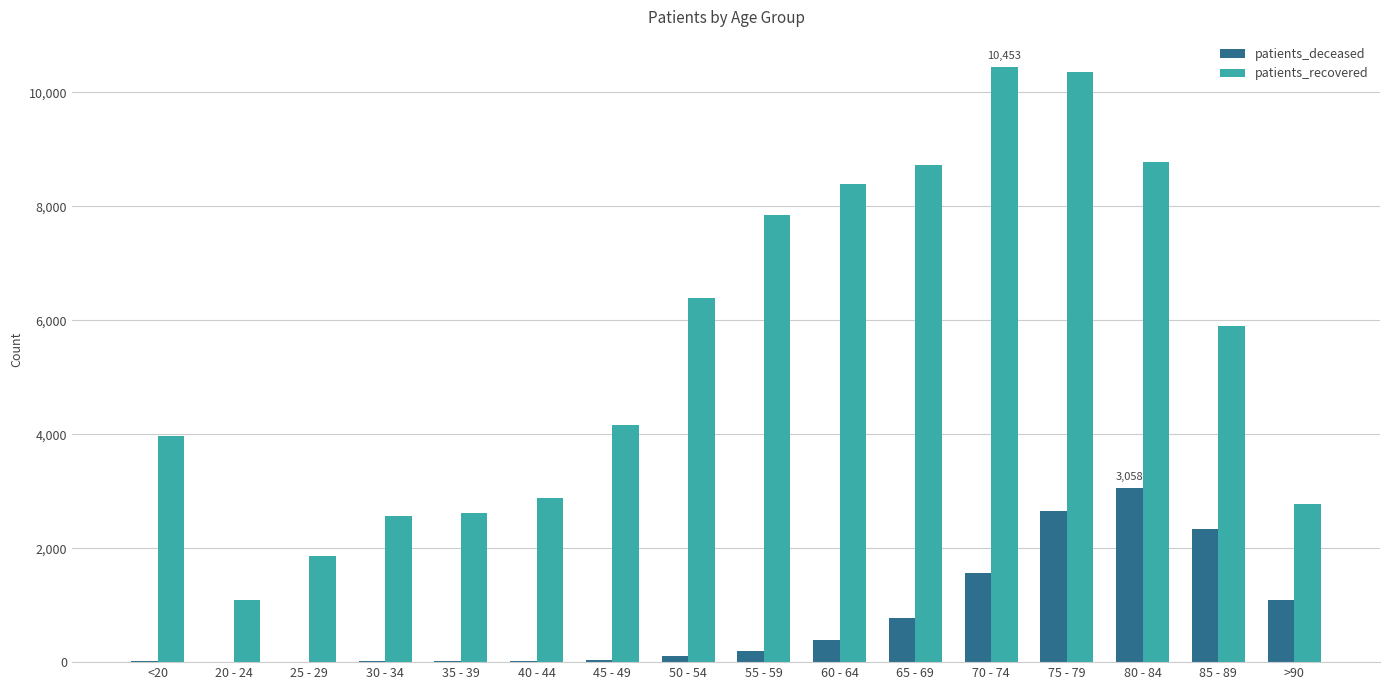

At which category is the sum across all series the highest?

75 - 79